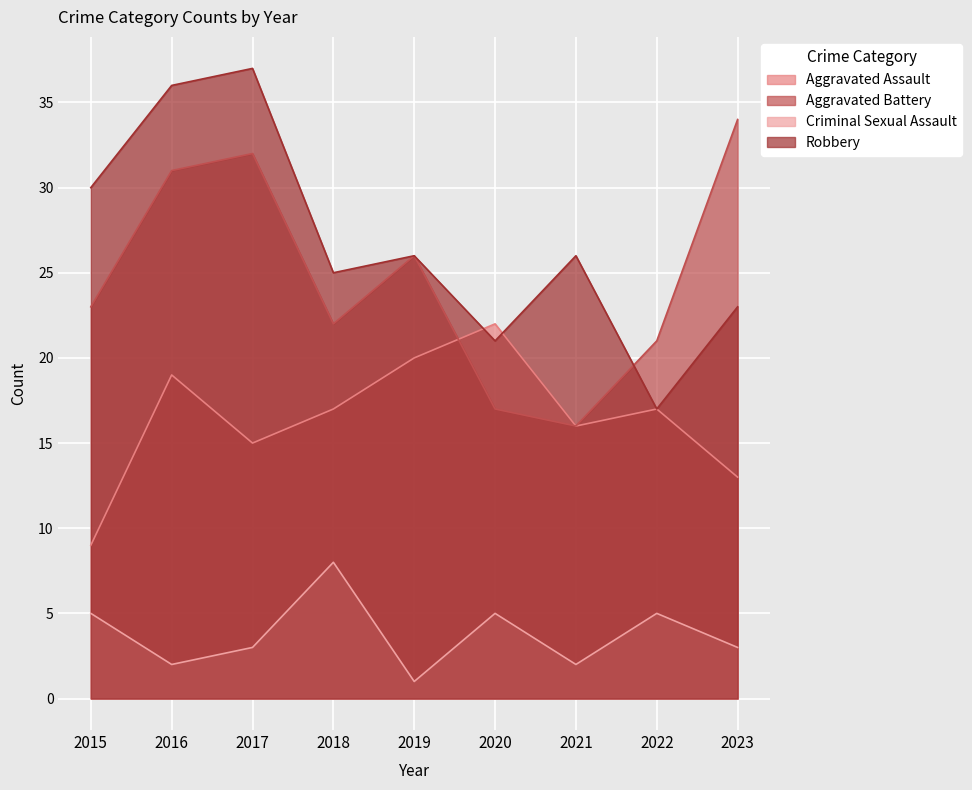

Between 2017 and 2021, which is larger?

2021